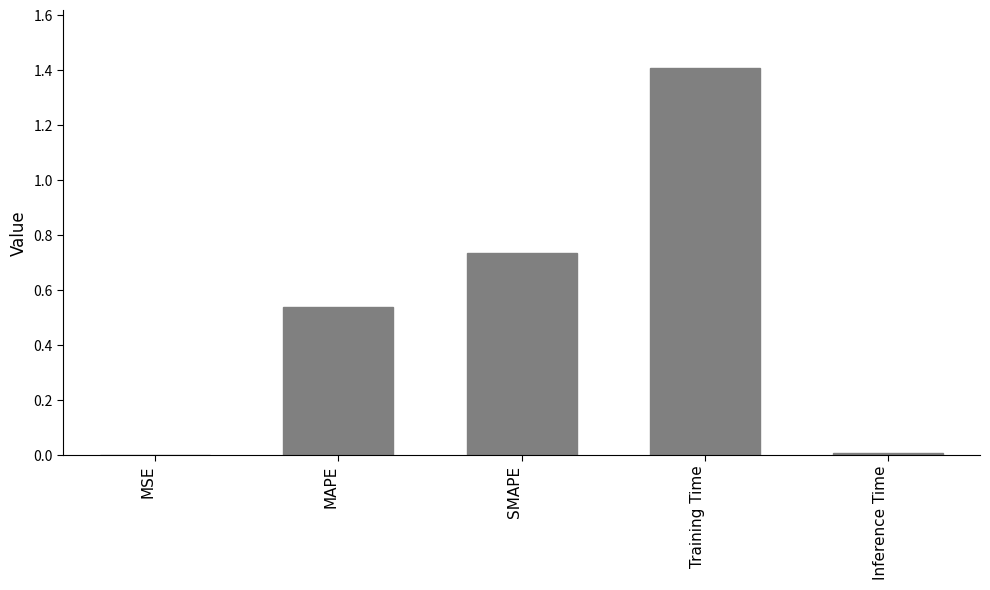

What is the sum of the values at SMAPE and Training Time?

2.1